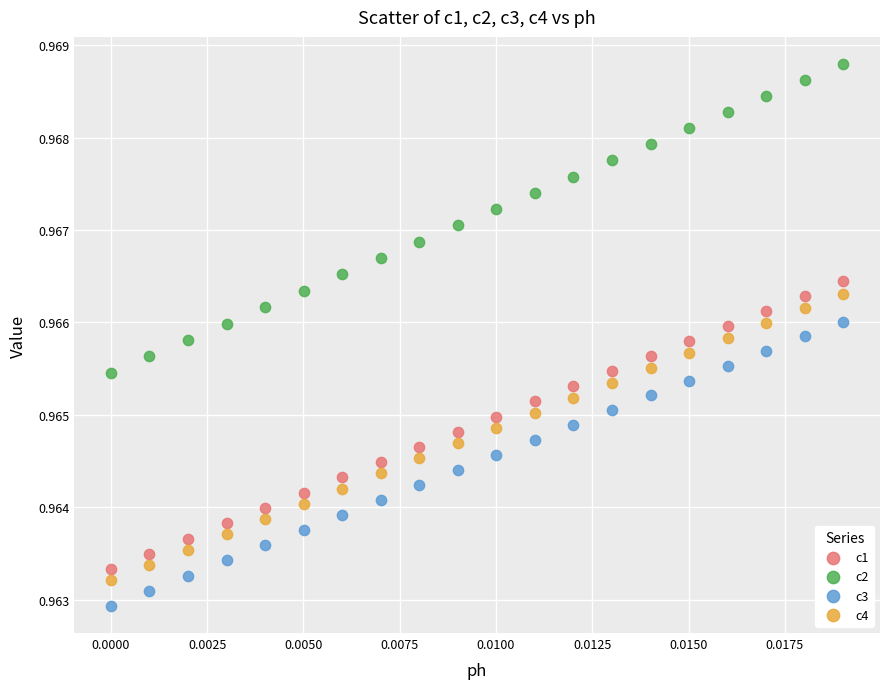

Which series reaches the maximum Y coordinate?

c2